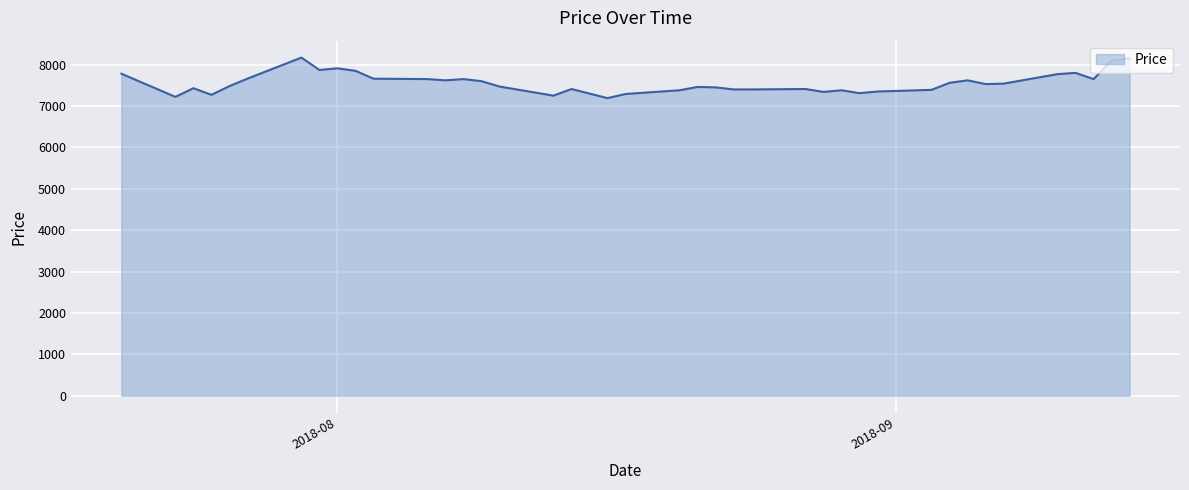

What is the greatest value displayed?

8170